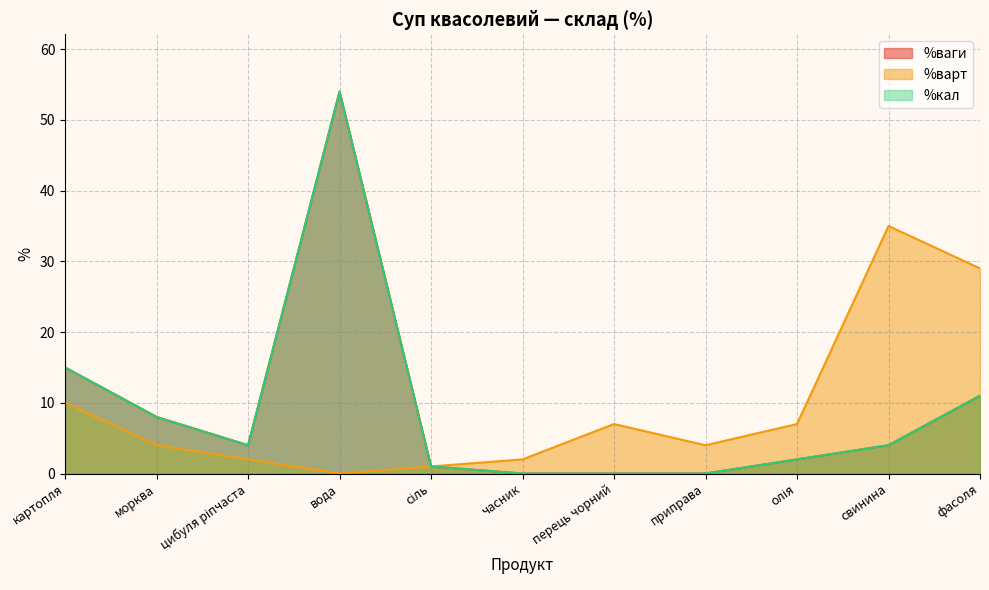

Which has a higher value, приправа or фасоля?

фасоля